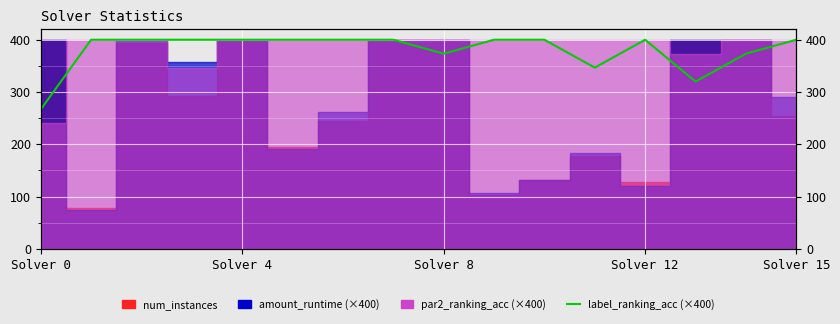

How many interior local valleys (lower than both neighbors) does the data have?

3